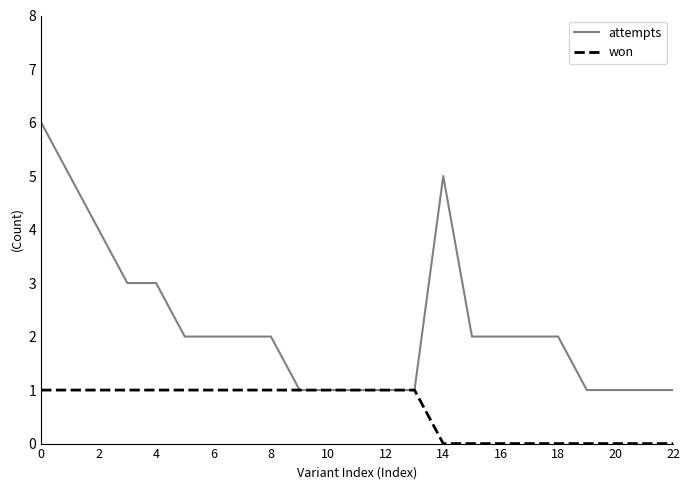

What is the greatest value displayed?

6